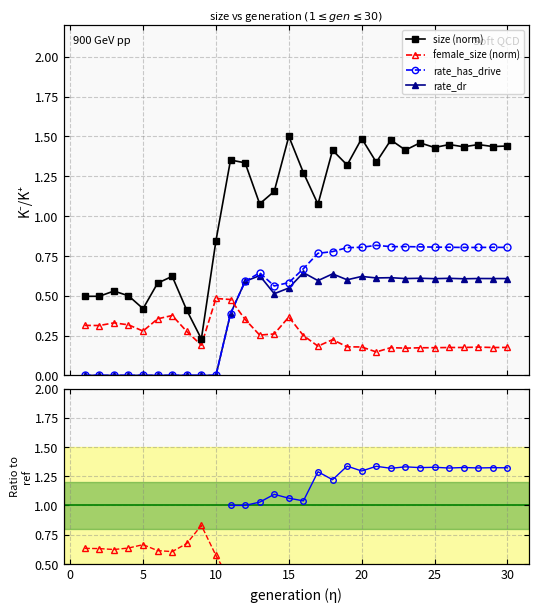

True or false: size (norm) has a value of 1.0 at 20.

False